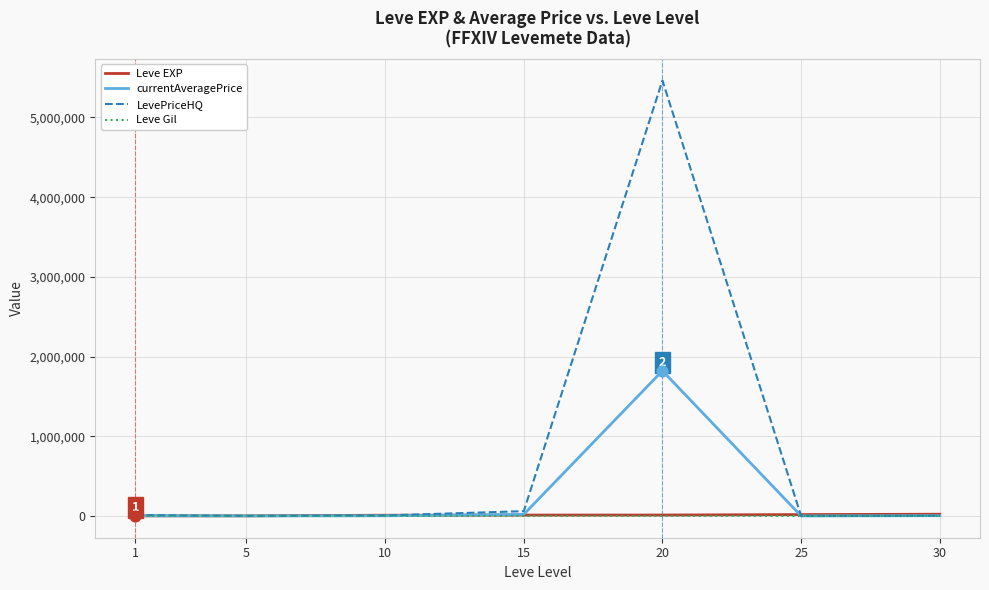

At which category is the sum across all series the highest?

20